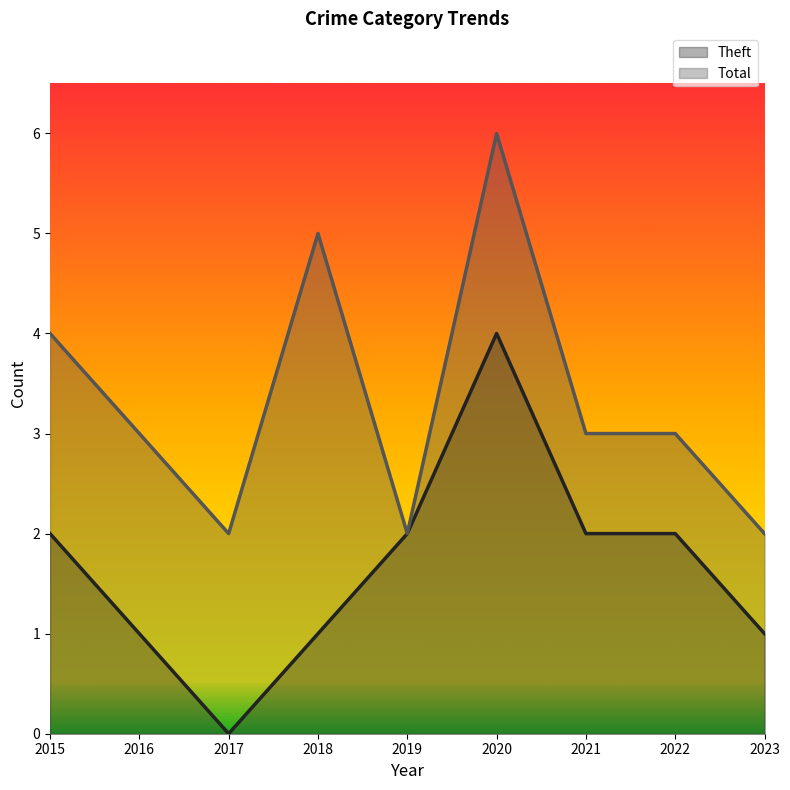

Is the value of Theft at 2019 greater than the value of Total at 2020?

No